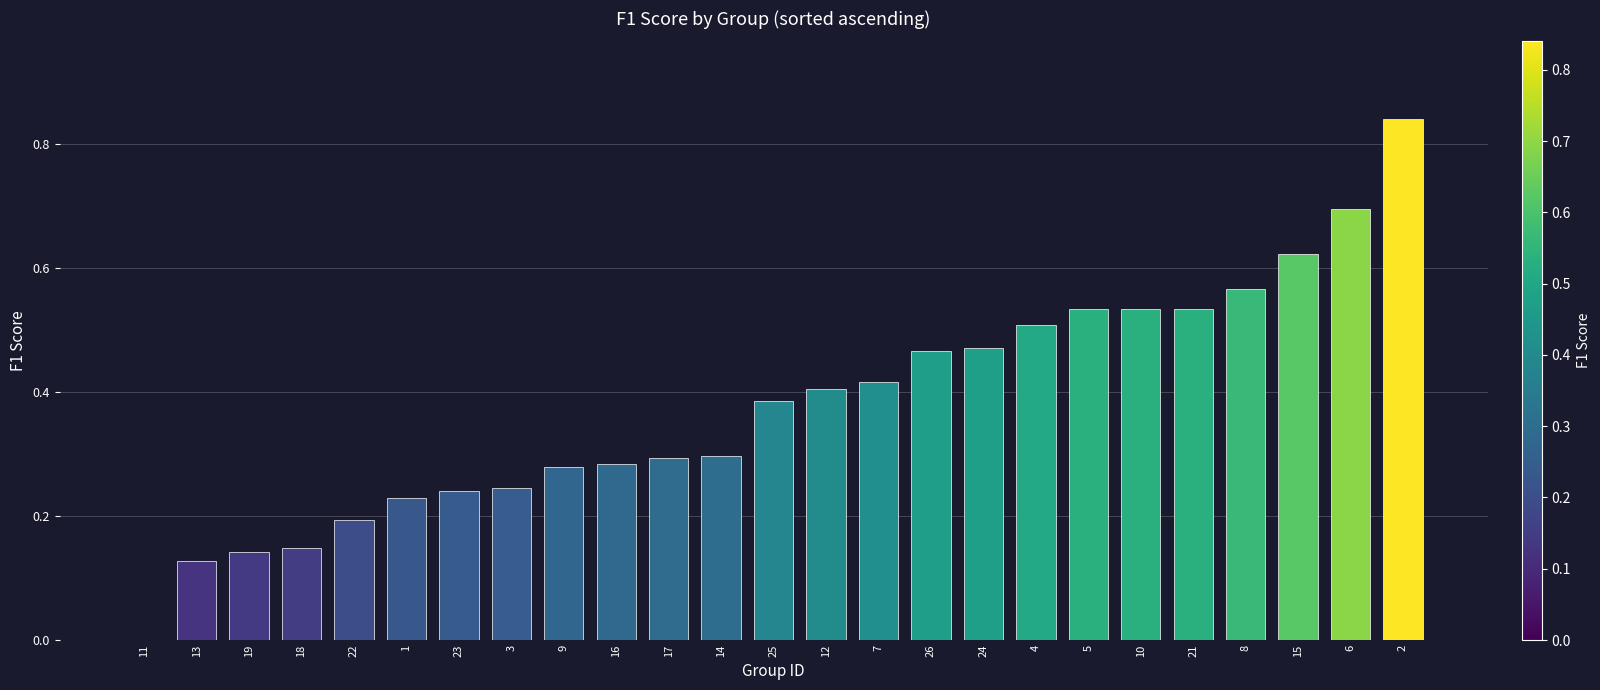

Which label corresponds to the largest value in the chart?

2